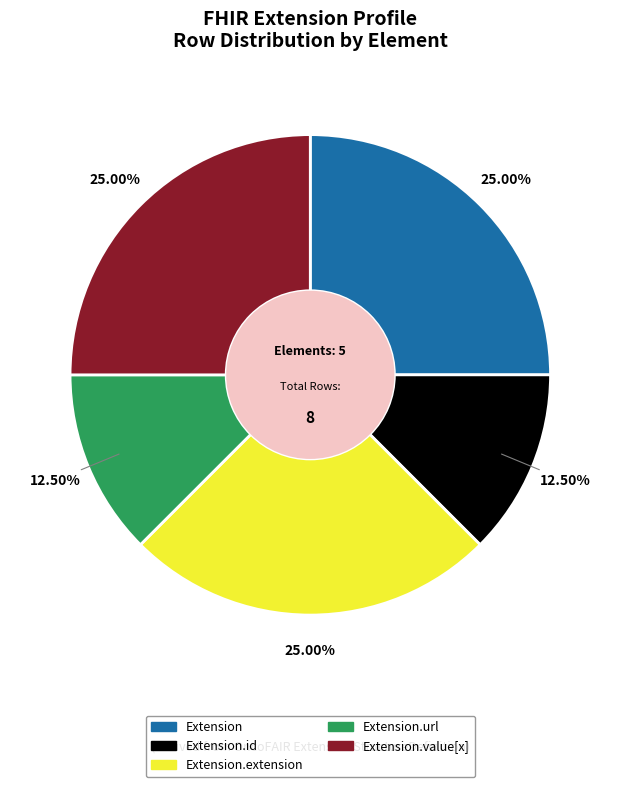

Is Extension.url the majority of the pie?

No